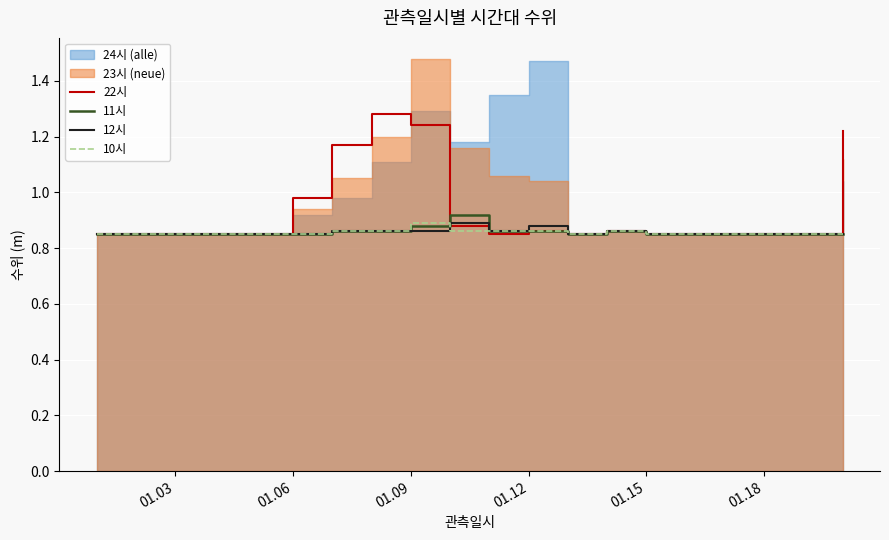

True or false: 10시 has a value of 1.3 at 01.15.

False